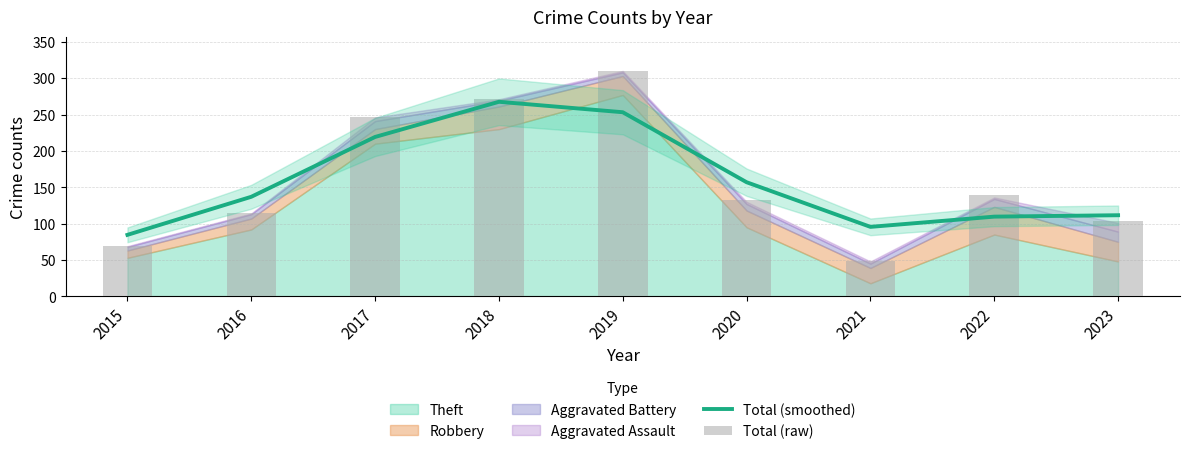

What is the sum of all Total (raw) values?

1435.0